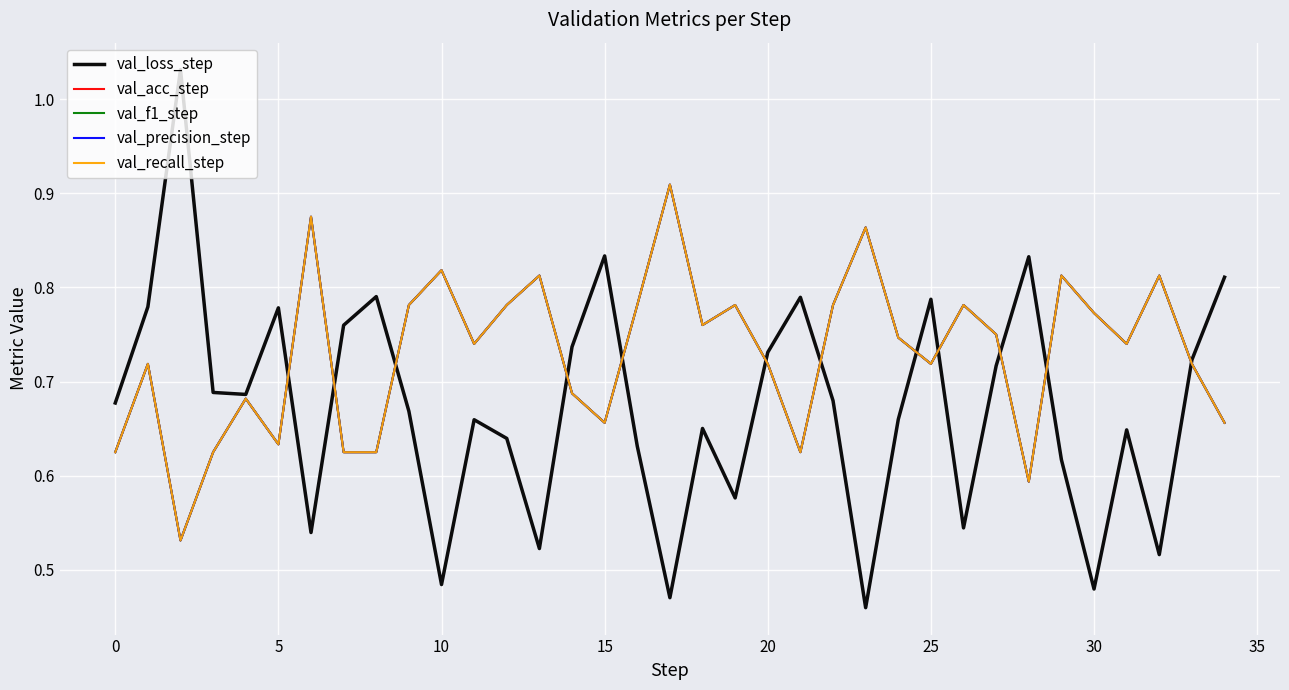

True or false: val_loss_step has more than 1 points higher than both neighbors.

True